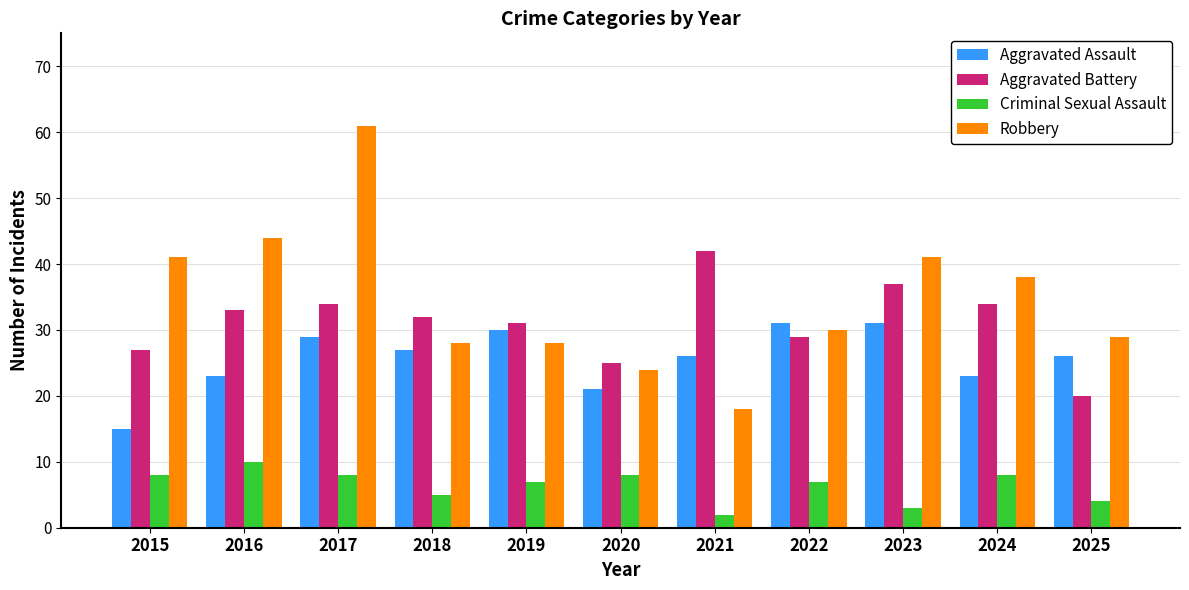

How many bars are there in each group?

4